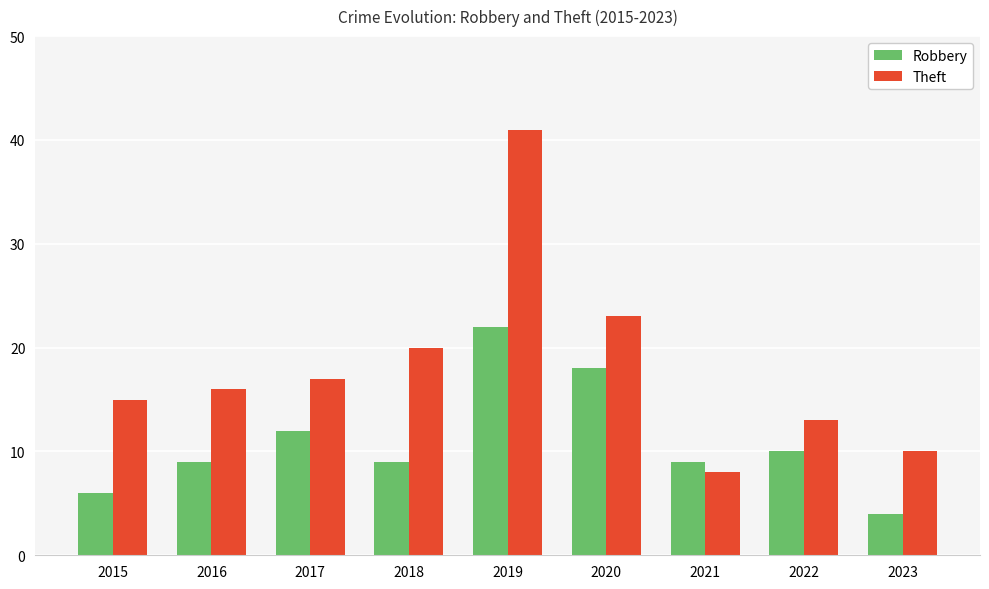

What is the value of the Robbery bar at the 7th from the left?

9